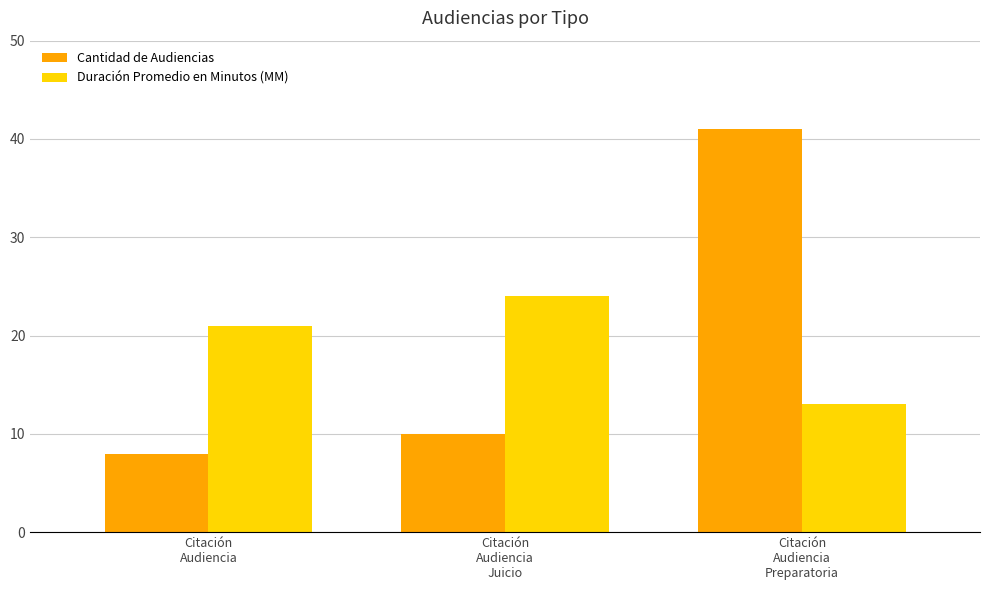

What is the average value of the Duración Promedio en Minutos (MM) series?

19